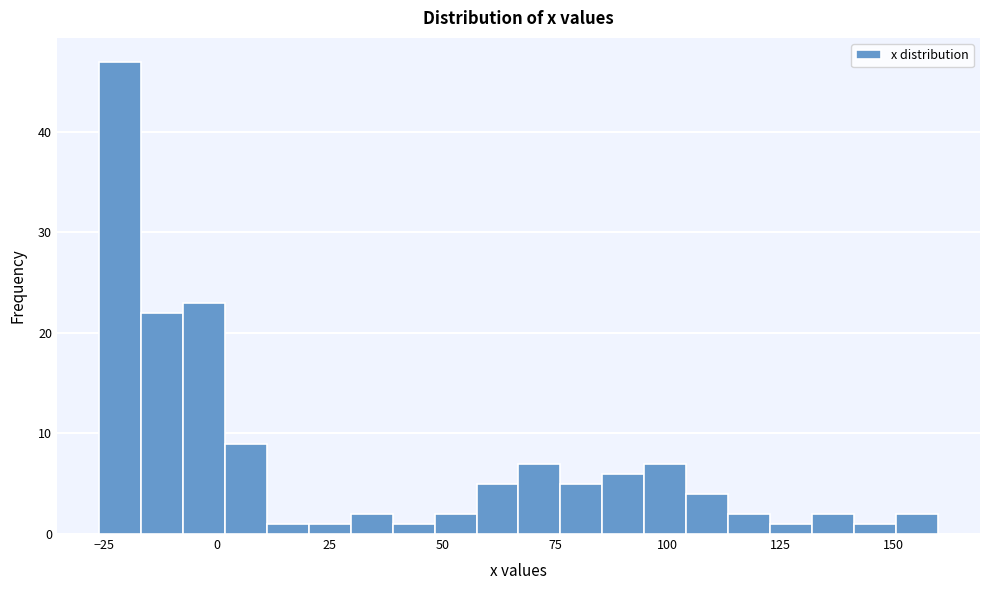

Read against the x-axis, roughly where is the centre of the tallest bar?

-20